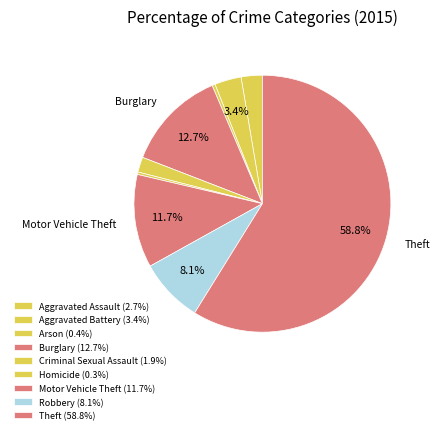

Count the number of slices in the pie.

9